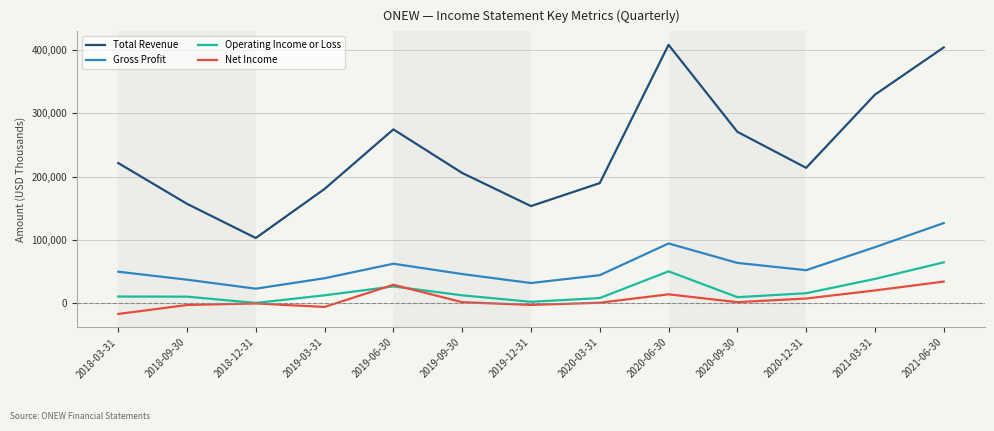

What is the highest value of the Operating Income or Loss series?

64900